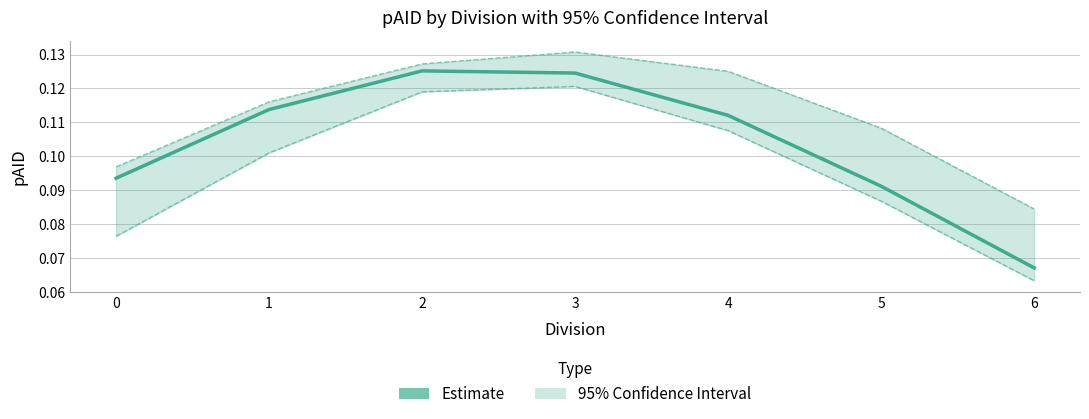

How many interior local peaks does the pAID Estimate series have?

1